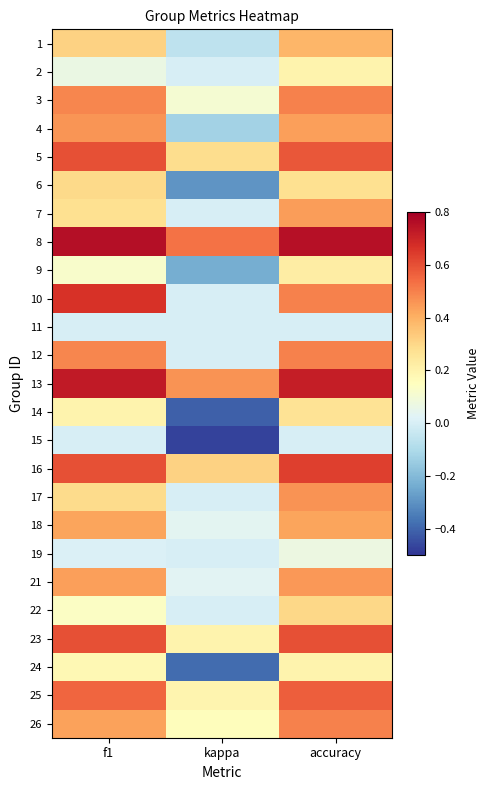

Count the number of categories in the chart.

3